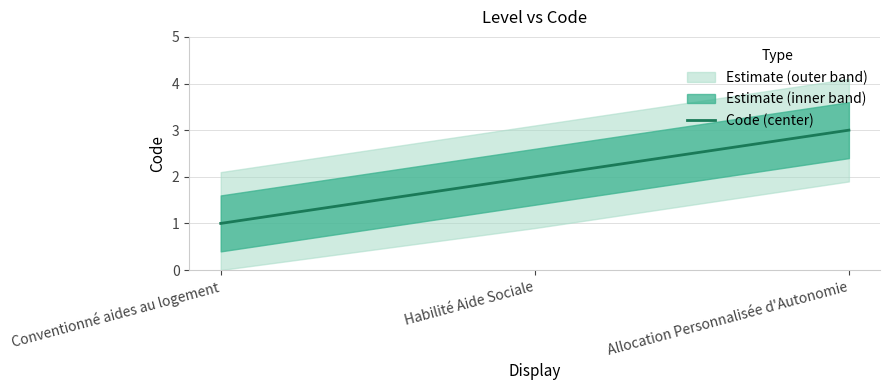

List the labels in order of value, smallest first.

Conventionné aides au logement, Habilité Aide Sociale, Allocation Personnalisée d'Autonomie